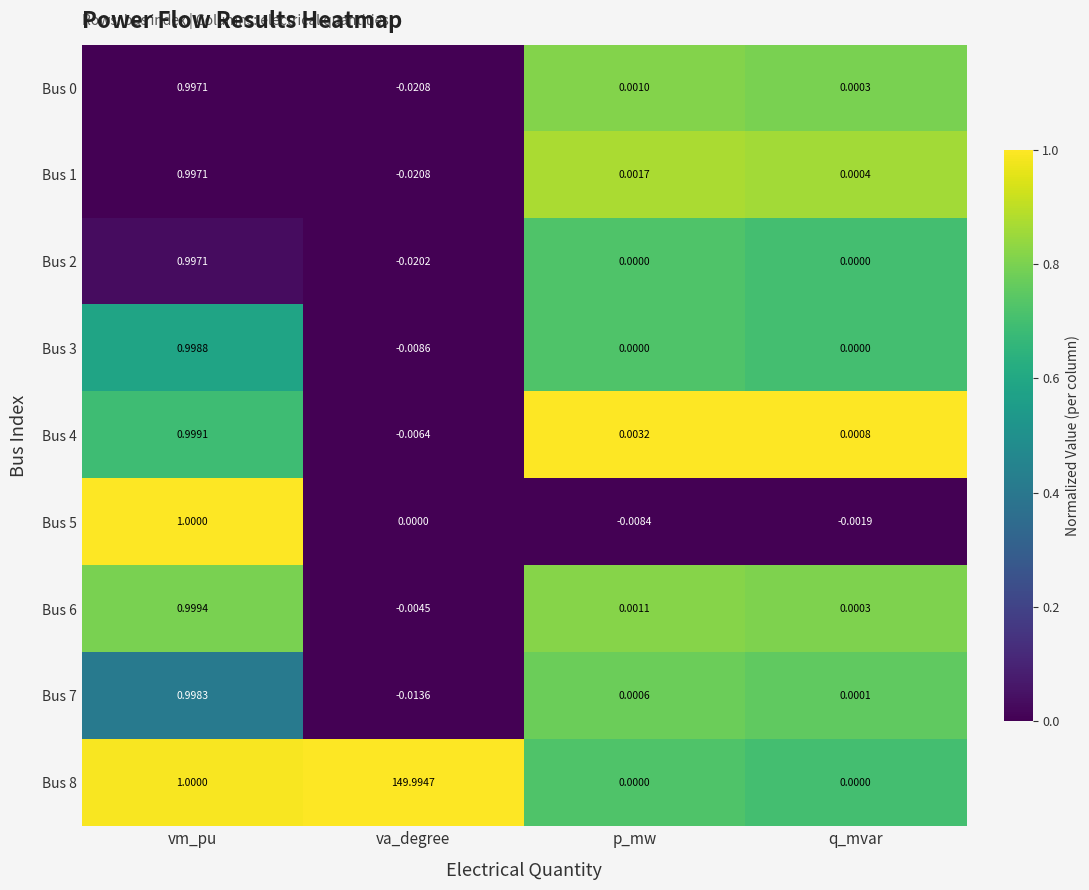

Which category has the highest value in the Bus 5 series?

vm_pu